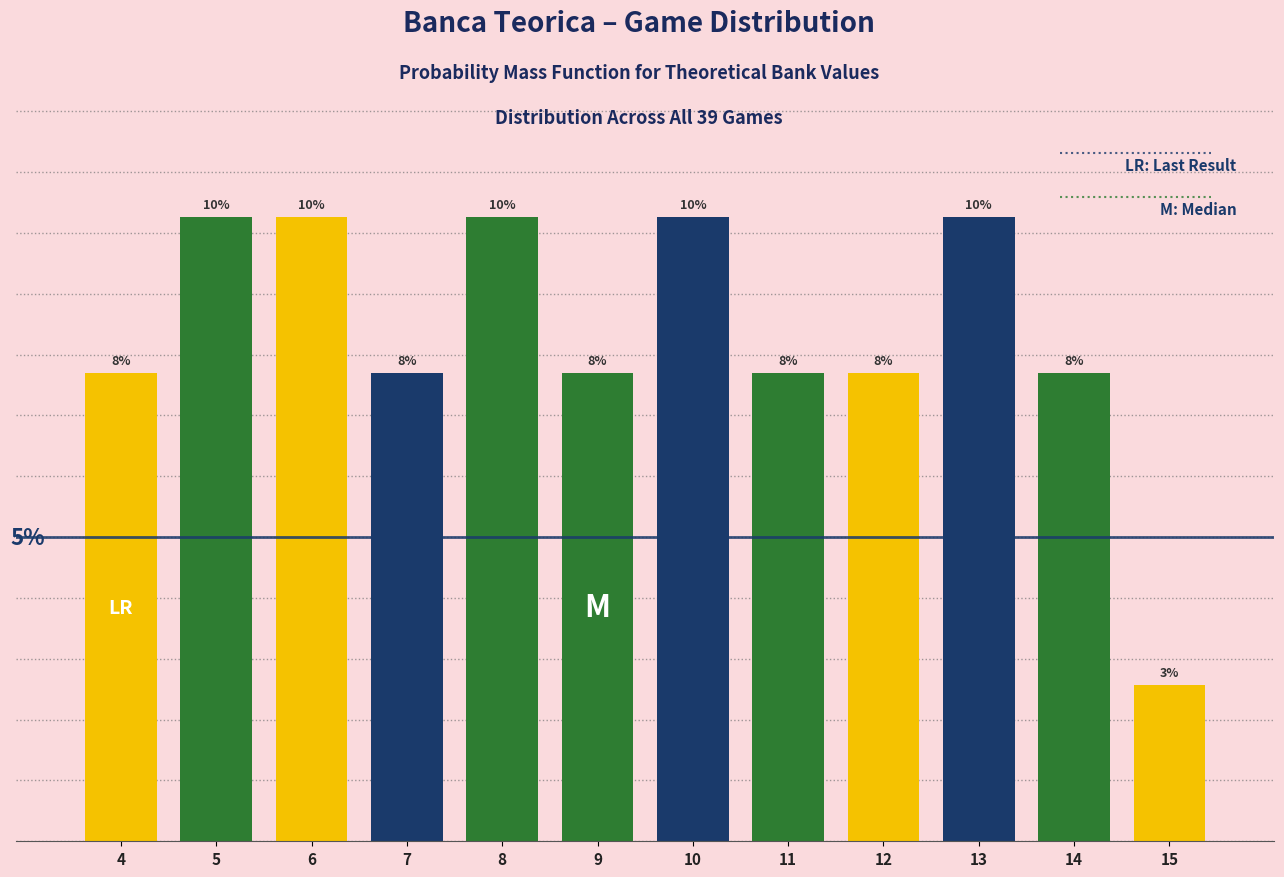

Does the chart contain any negative values?

No